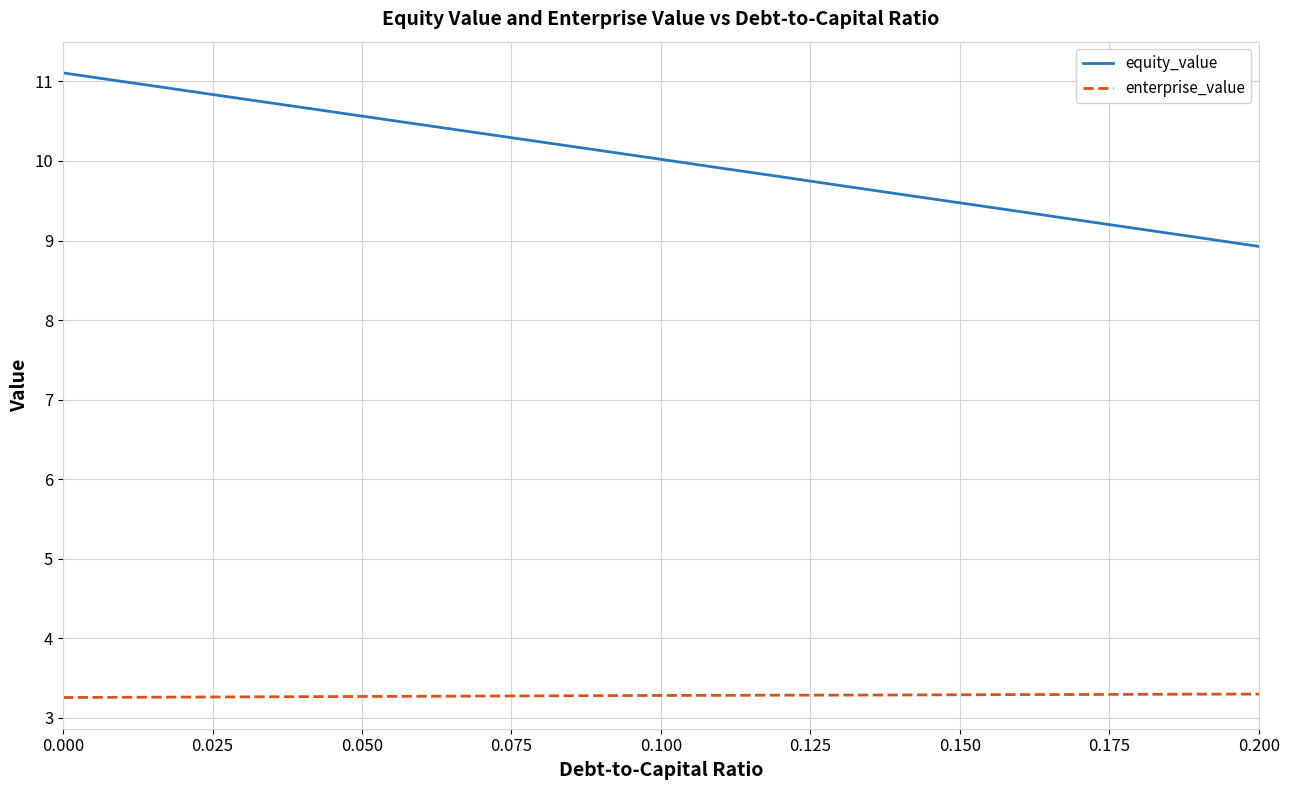

Which series has the widest spread of values?

equity_value